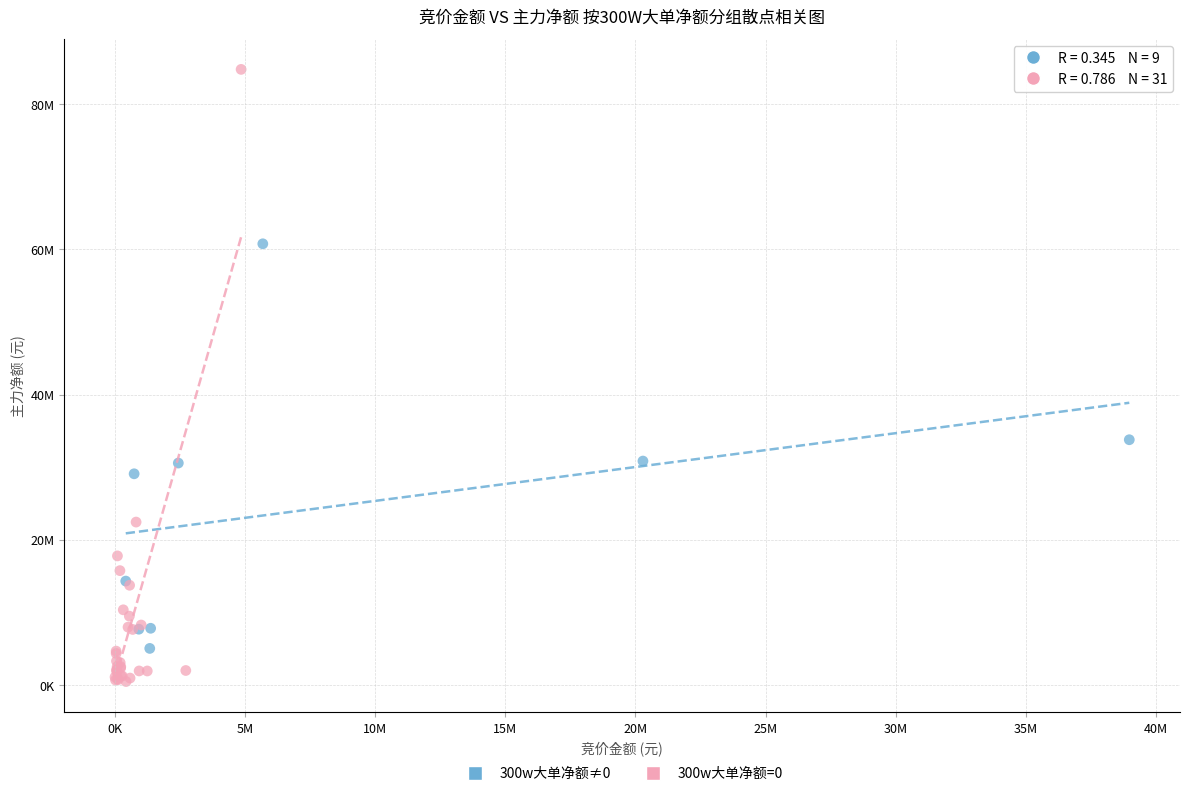

Which series contains the lowest Y value?

300w大单净额=0